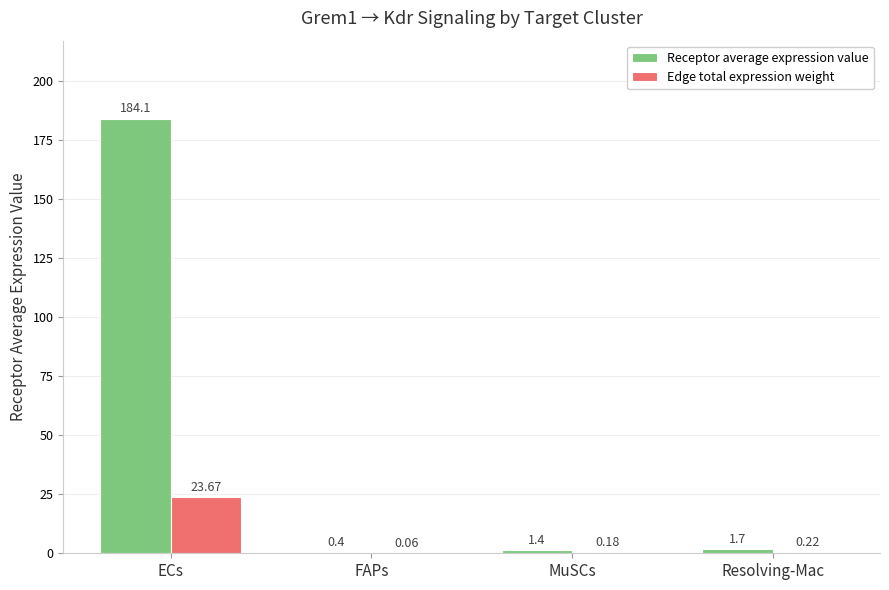

Are the bars grouped side by side (vs. stacked)?

Yes